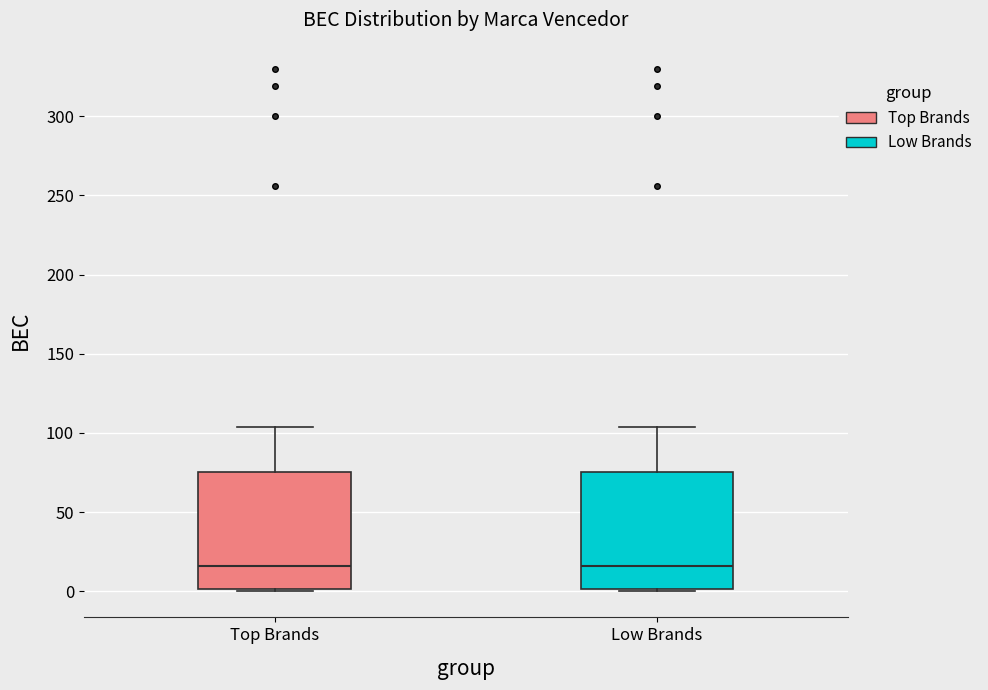

Where does the upper whisker of the box for Low Brands end on the y-axis? The values are not printed on the chart, so give them approximately, as read against the axis.

105